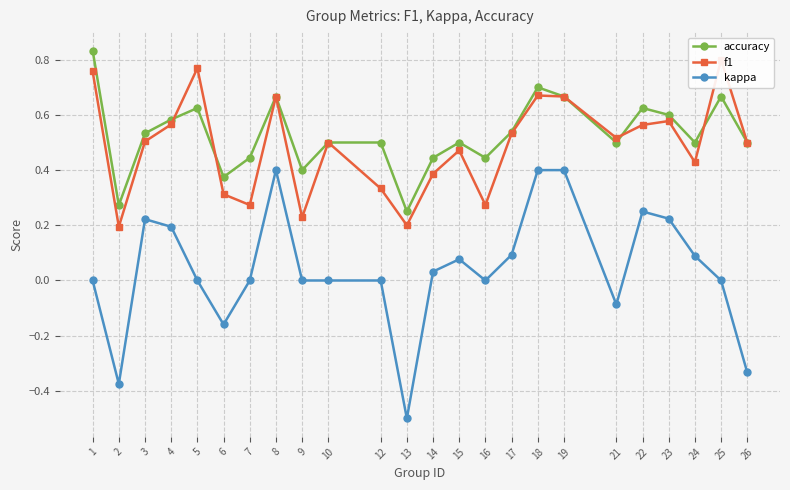

How many f1 values are between 0 and 1?

24